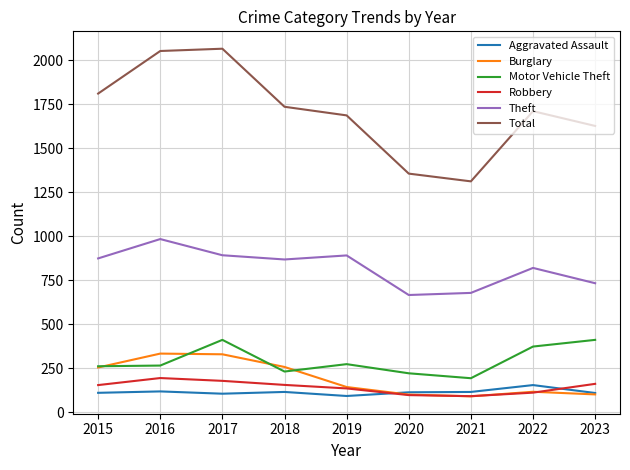

What is the spread (max minus min) of values at 2022?

1600